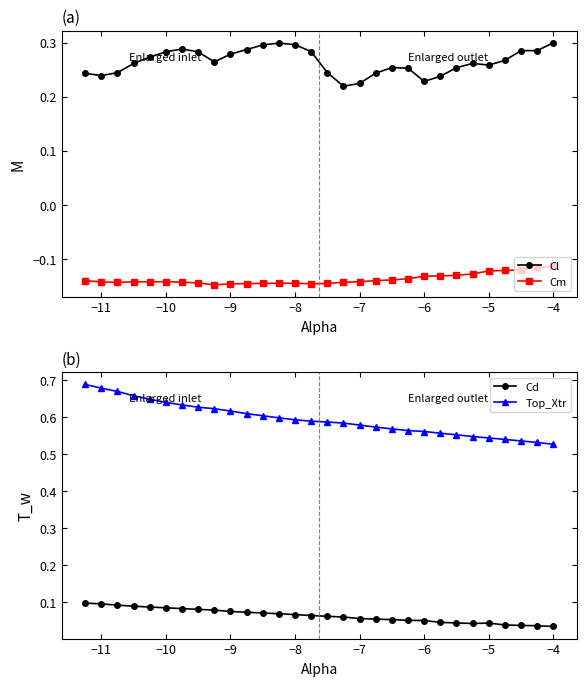

The value of Cl at −5 is 0.1. True or false?

False